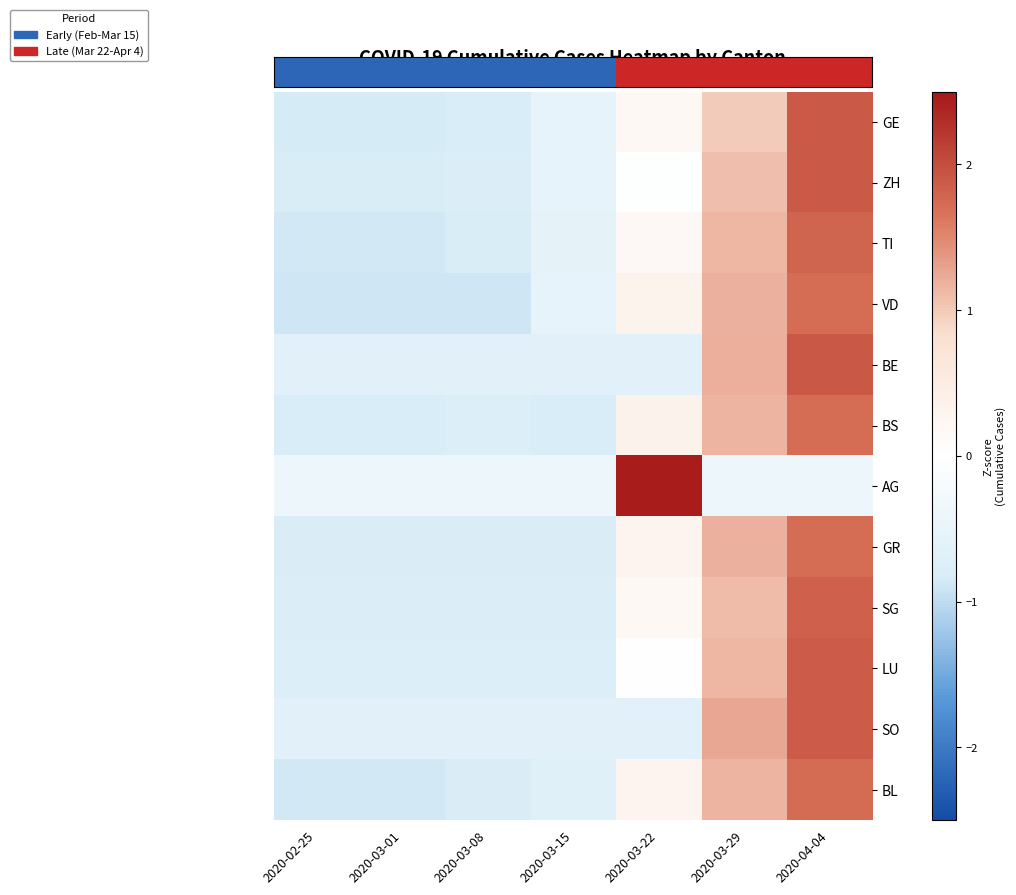

Reading left to right, extract all data points from this chart.

GE: 2020-02-25=-0.9	2020-03-01=-0.8	2020-03-08=-0.8	2020-03-15=-0.5	2020-03-22=0.2	2020-03-29=1.0	2020-04-04=1.9
ZH: 2020-02-25=-0.8	2020-03-01=-0.8	2020-03-08=-0.8	2020-03-15=-0.5	2020-03-22=-0.0	2020-03-29=1.1	2020-04-04=1.9
TI: 2020-02-25=-0.9	2020-03-01=-0.9	2020-03-08=-0.8	2020-03-15=-0.5	2020-03-22=0.2	2020-03-29=1.1	2020-04-04=1.8
VD: 2020-02-25=-0.9	2020-03-01=-0.9	2020-03-08=-0.9	2020-03-15=-0.5	2020-03-22=0.3	2020-03-29=1.2	2020-04-04=1.7
BE: 2020-02-25=-0.6	2020-03-01=-0.6	2020-03-08=-0.6	2020-03-15=-0.6	2020-03-22=-0.6	2020-03-29=1.2	2020-04-04=1.9
BS: 2020-02-25=-0.8	2020-03-01=-0.8	2020-03-08=-0.7	2020-03-15=-0.8	2020-03-22=0.3	2020-03-29=1.2	2020-04-04=1.7
AG: 2020-02-25=-0.4	2020-03-01=-0.4	2020-03-08=-0.4	2020-03-15=-0.4	2020-03-22=2.4	2020-03-29=-0.4	2020-04-04=-0.4
GR: 2020-02-25=-0.8	2020-03-01=-0.8	2020-03-08=-0.8	2020-03-15=-0.8	2020-03-22=0.3	2020-03-29=1.2	2020-04-04=1.7
SG: 2020-02-25=-0.8	2020-03-01=-0.8	2020-03-08=-0.8	2020-03-15=-0.8	2020-03-22=0.2	2020-03-29=1.1	2020-04-04=1.8
LU: 2020-02-25=-0.7	2020-03-01=-0.7	2020-03-08=-0.7	2020-03-15=-0.7	2020-03-22=-0.0	2020-03-29=1.1	2020-04-04=1.9
SO: 2020-02-25=-0.6	2020-03-01=-0.6	2020-03-08=-0.6	2020-03-15=-0.6	2020-03-22=-0.6	2020-03-29=1.3	2020-04-04=1.9
BL: 2020-02-25=-0.9	2020-03-01=-0.9	2020-03-08=-0.8	2020-03-15=-0.7	2020-03-22=0.3	2020-03-29=1.2	2020-04-04=1.7